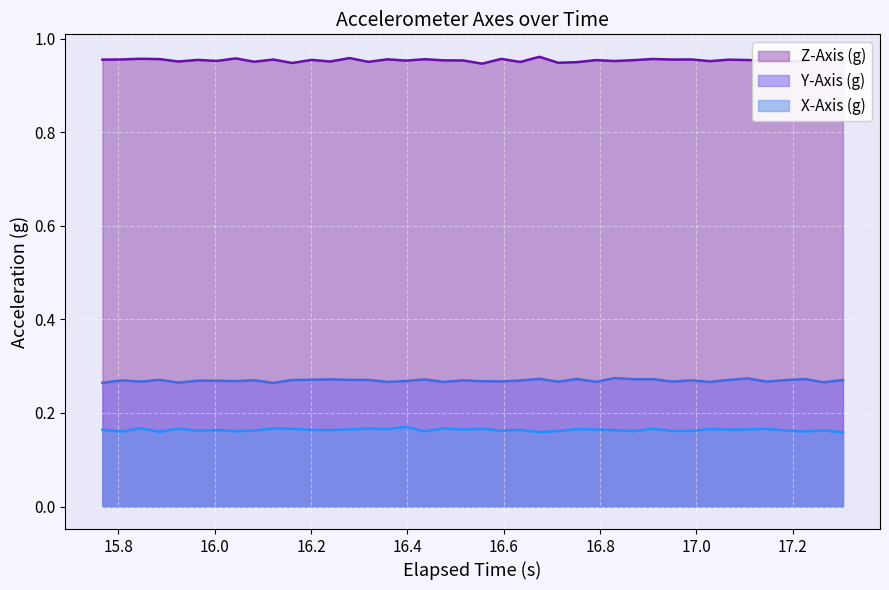

True or false: Z-Axis (g) and Y-Axis (g) intersect in this chart.

False